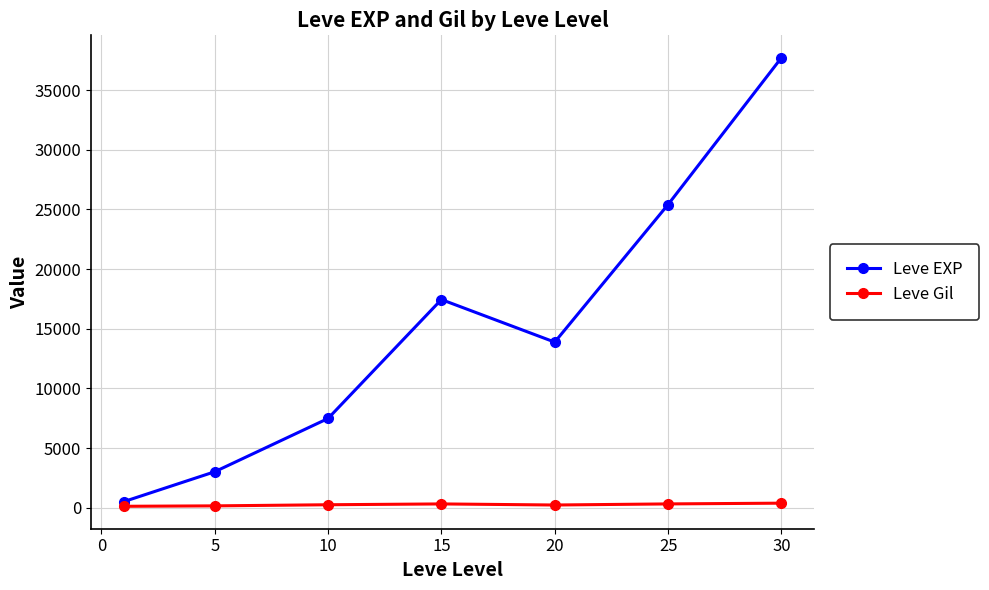

How many interior local peaks does the Leve EXP series have?

1